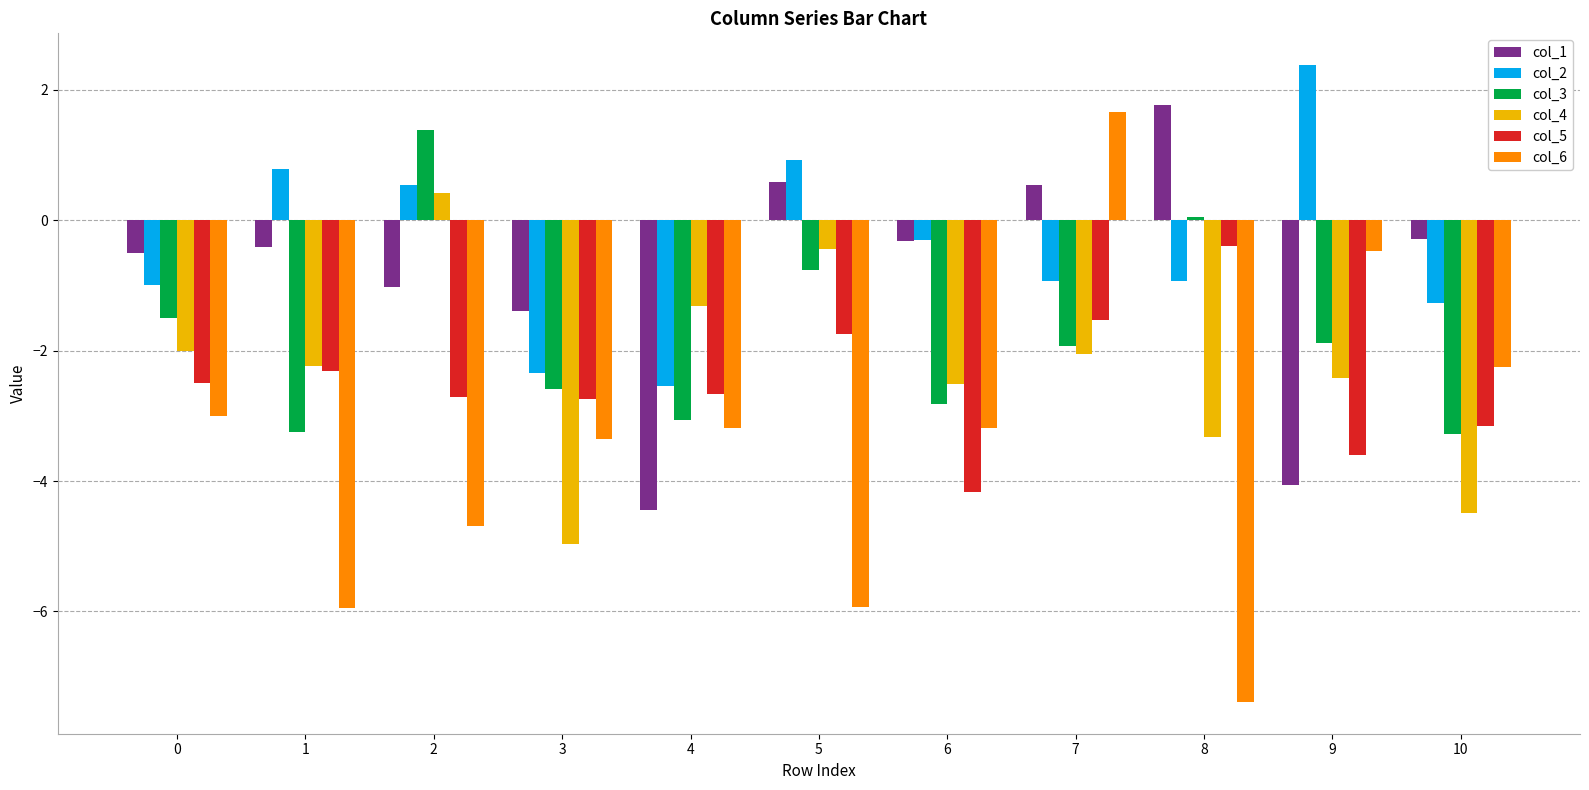

How many distinct data groups are displayed?

6